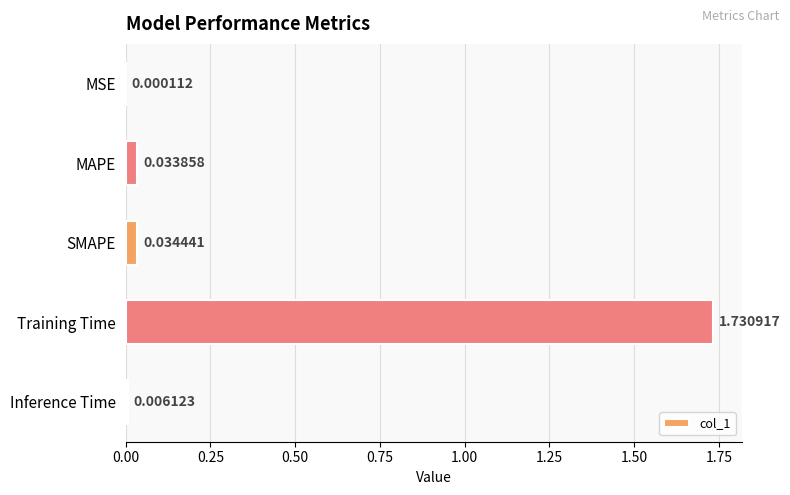

What is the sum of all values?

1.8